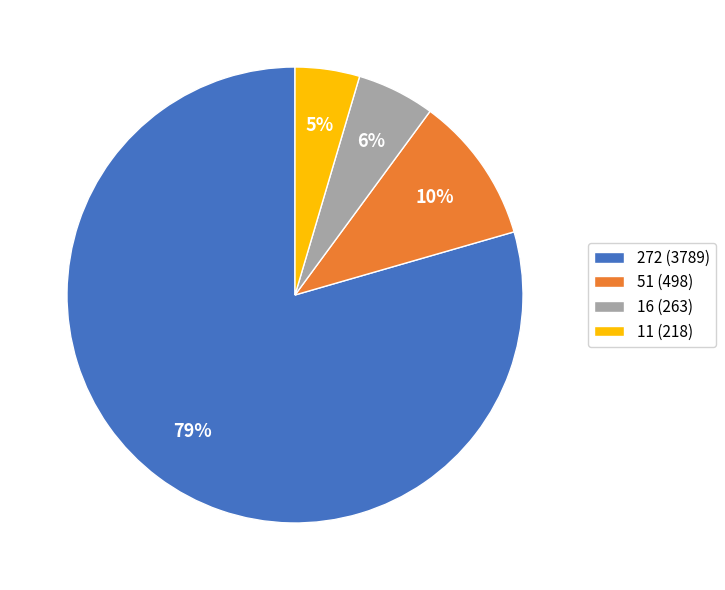

Is it true that 11 (218) is 18% of the pie?

False